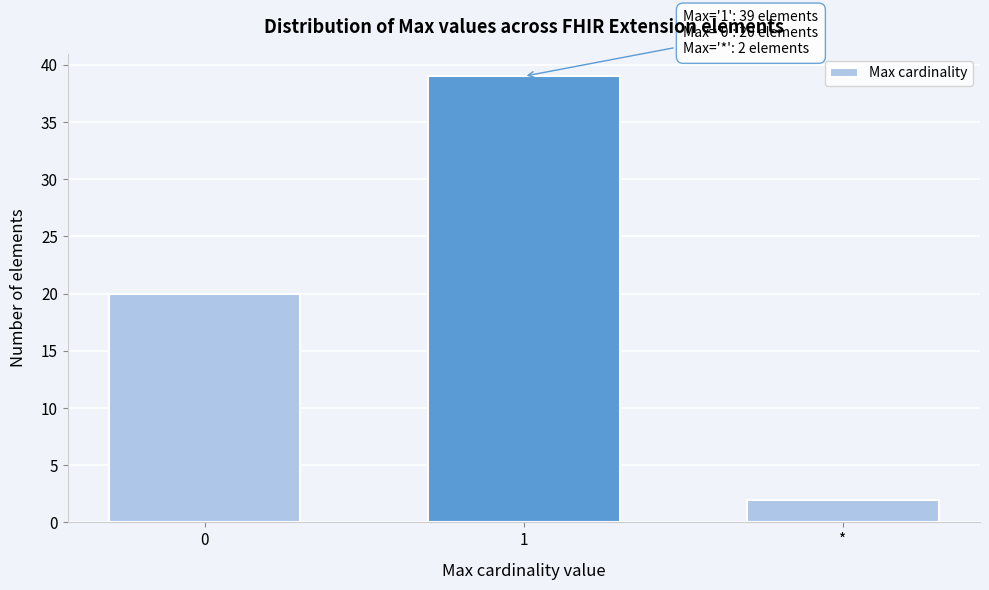

Reading left to right, transcribe all the data shown in this chart.

0=20	1=39	*=2